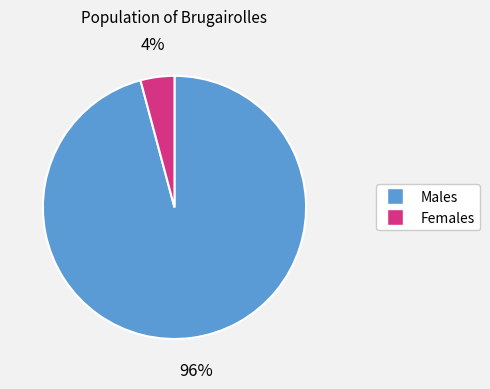

To the nearest percent, what is the average slice percentage?

50%